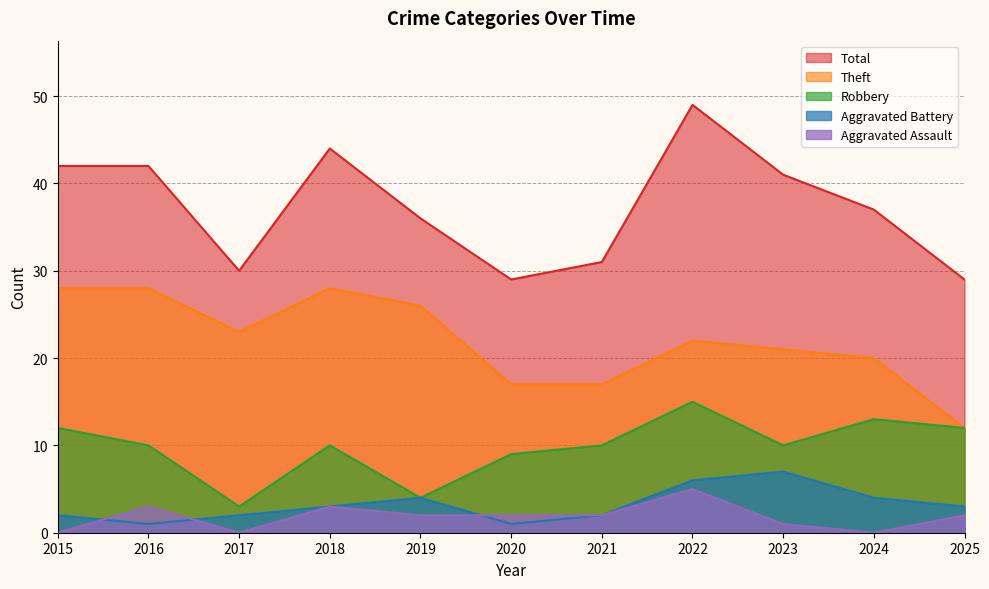

How many categories are shown in the chart?

11